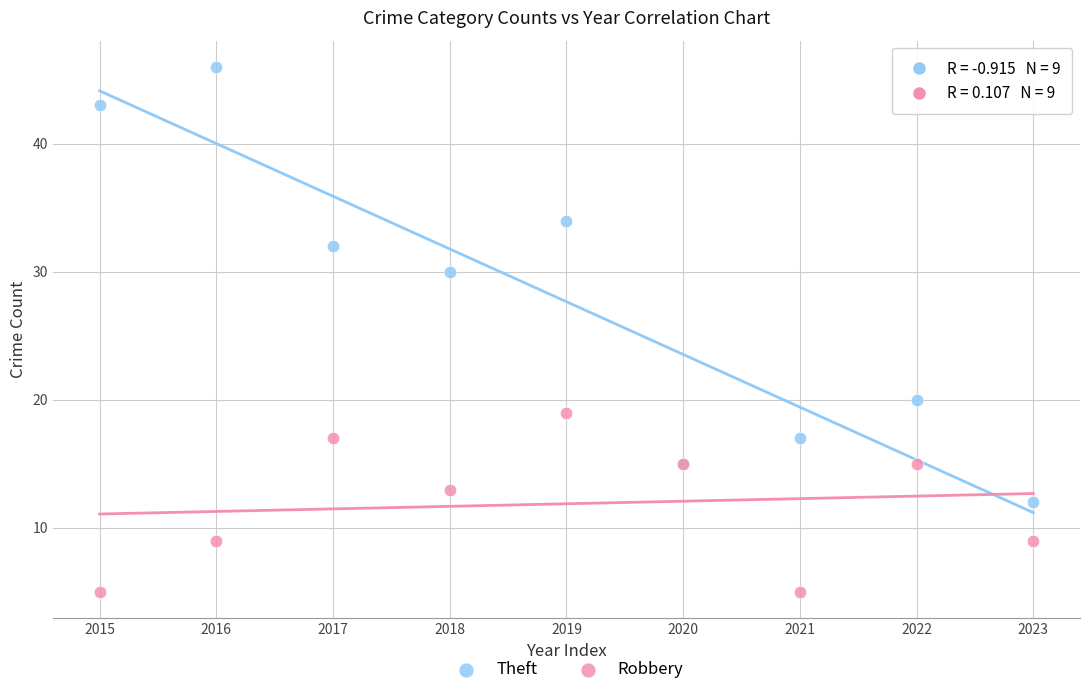

Which series contains the highest Y value?

Theft